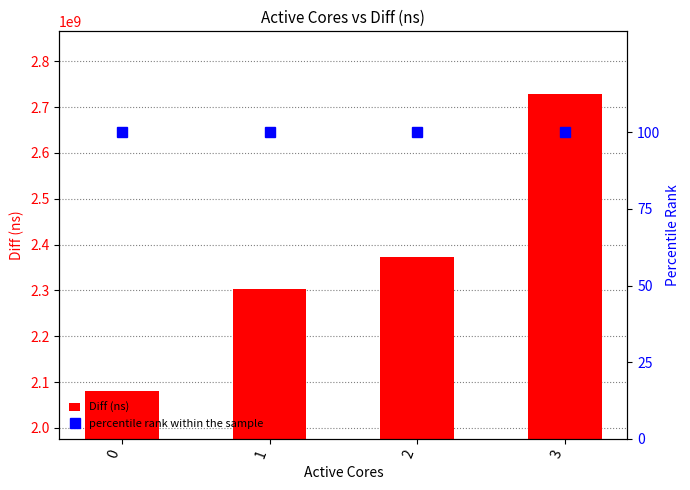

Which series changed the most between 1 and 2?

Diff (ns)